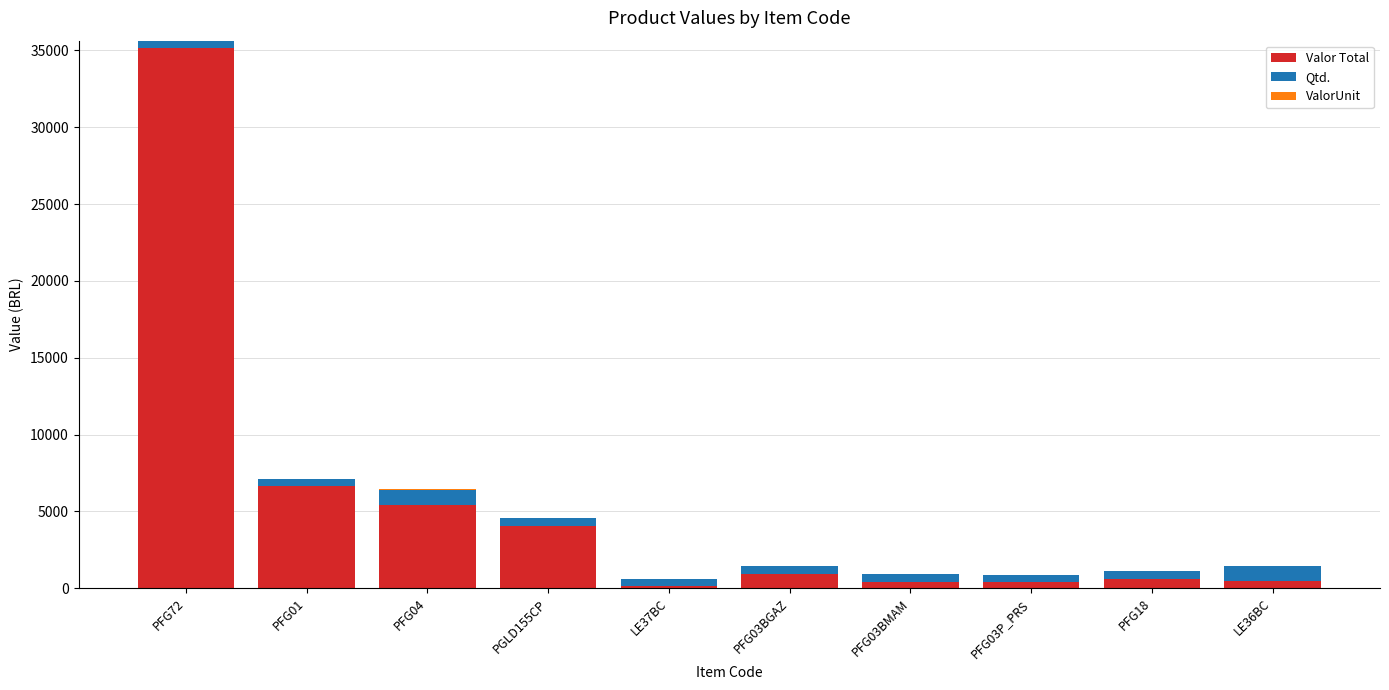

The value of Valor Total at PFG01 is 11643.9. True or false?

False